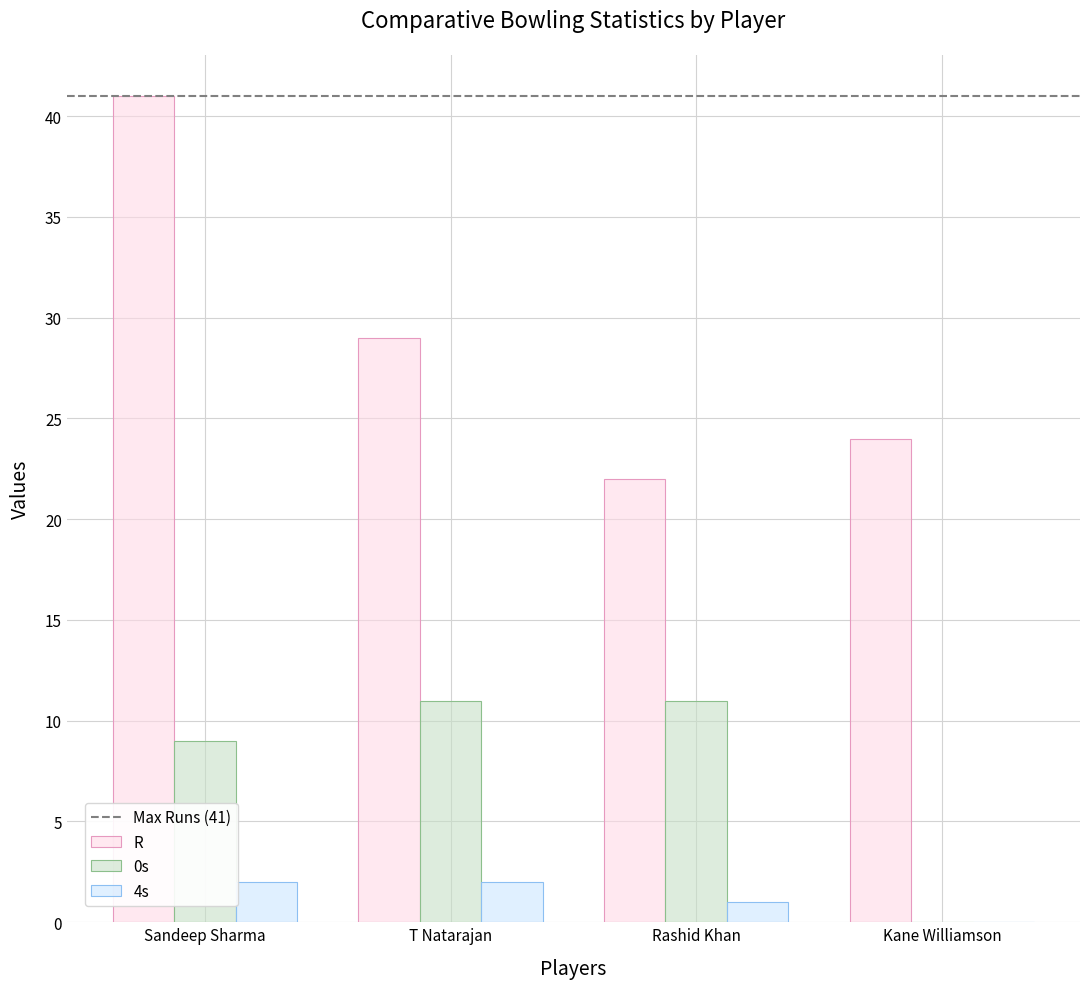

Is it true that R equals 22 at Rashid Khan?

True